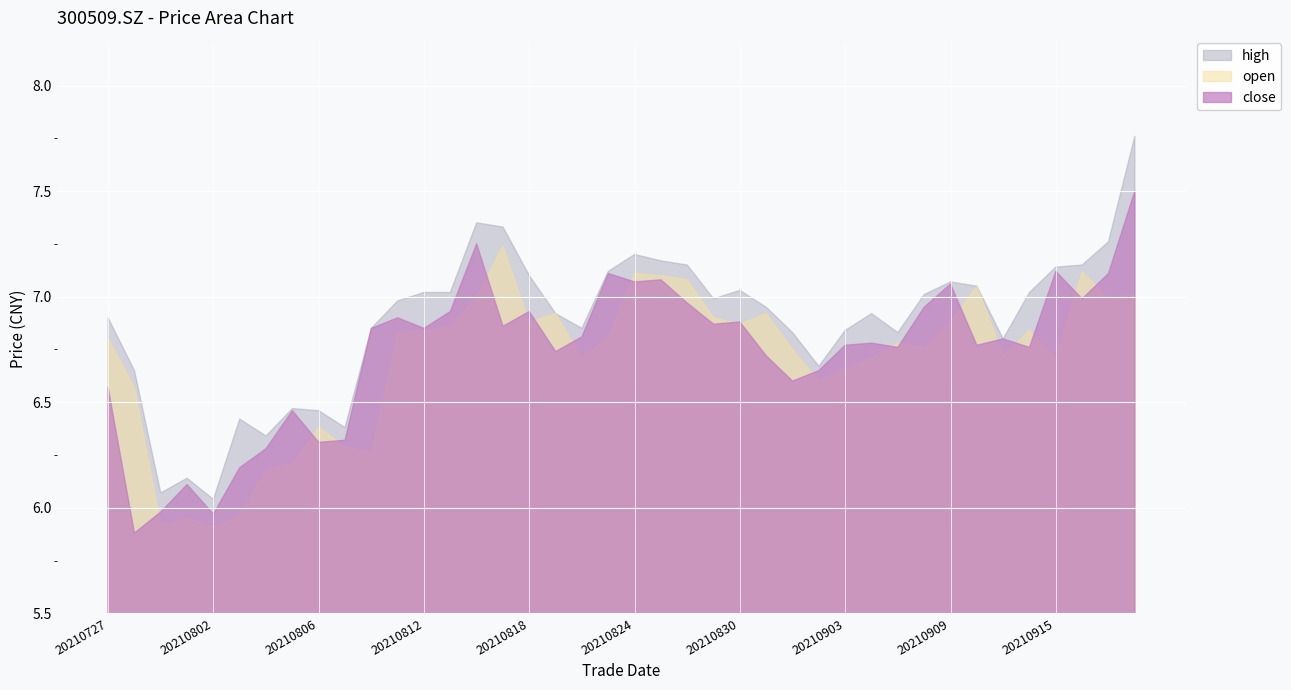

Does the chart display data point markers on the line(s)?

No